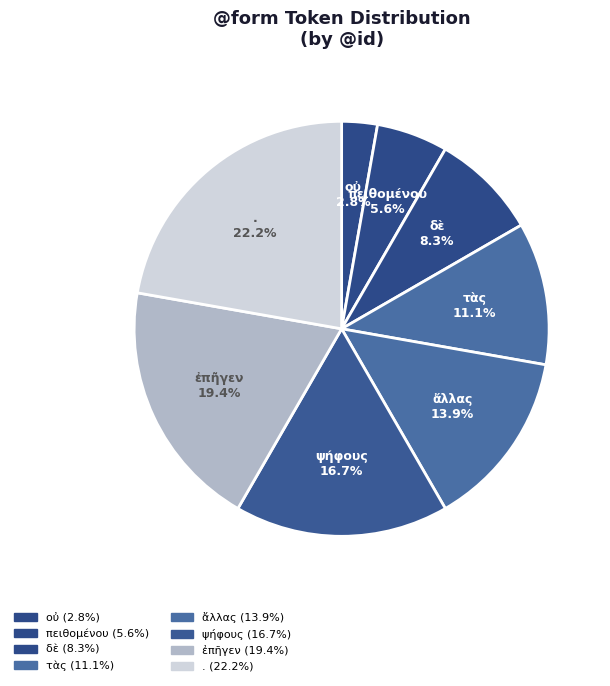

Is there any slice that represents more than half of the pie?

No